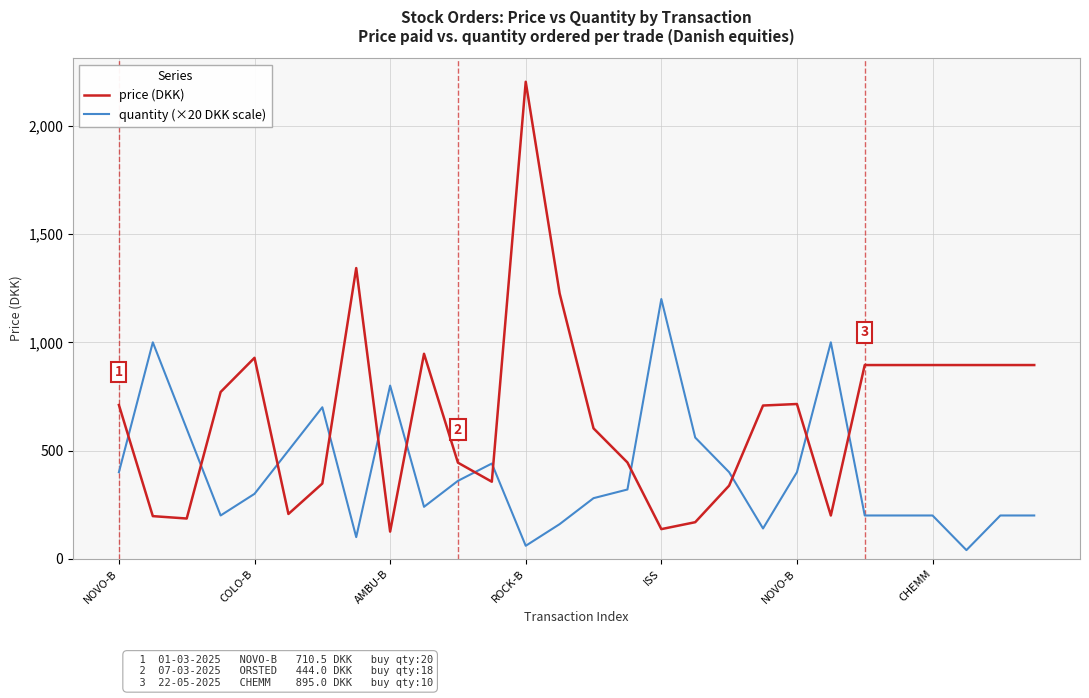

Which series has the largest range (max minus min)?

price (DKK)